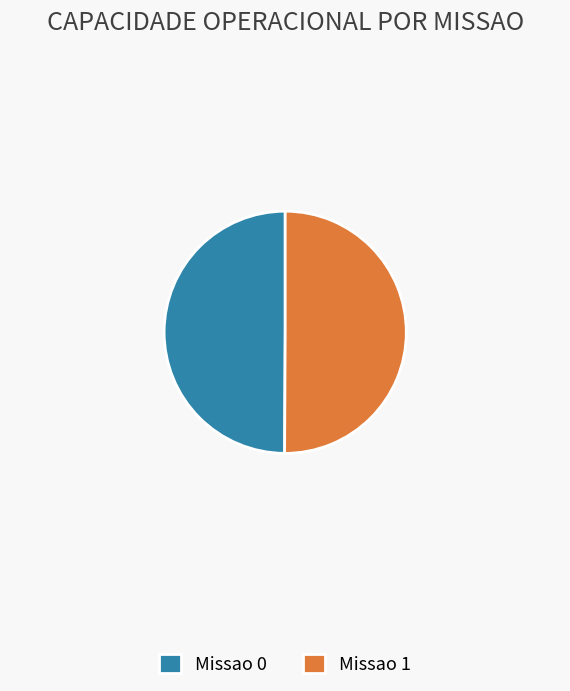

How many segments does this pie chart have?

2